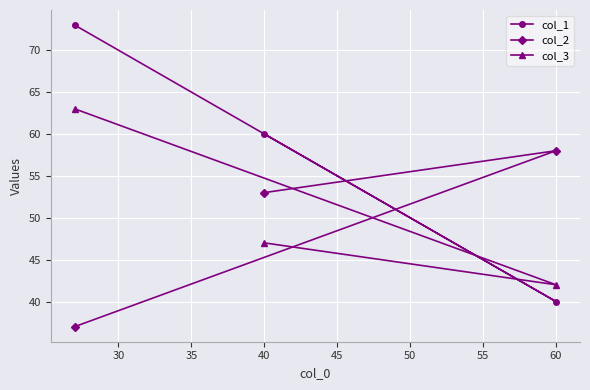

How many lines are shown in the chart?

3